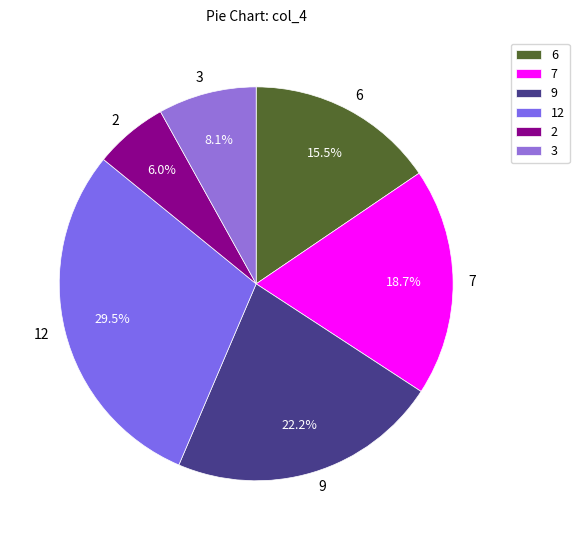

Does 3 represent more than half of the total?

No